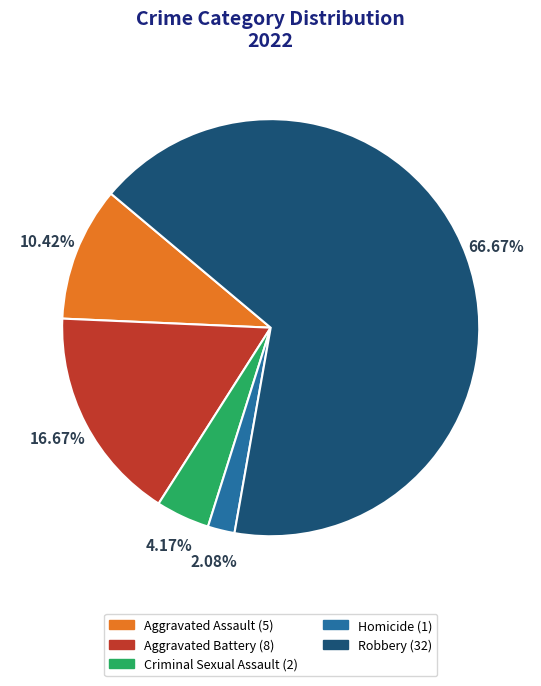

True or false: Criminal Sexual Assault accounts for 4% of the total.

True